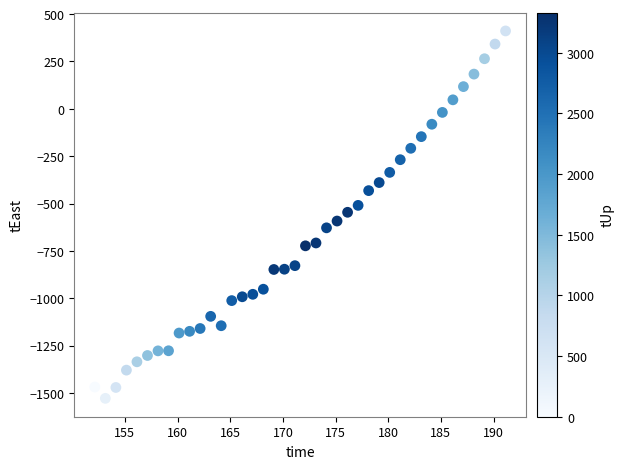

What is the range of X values (max minus min)?

39.0